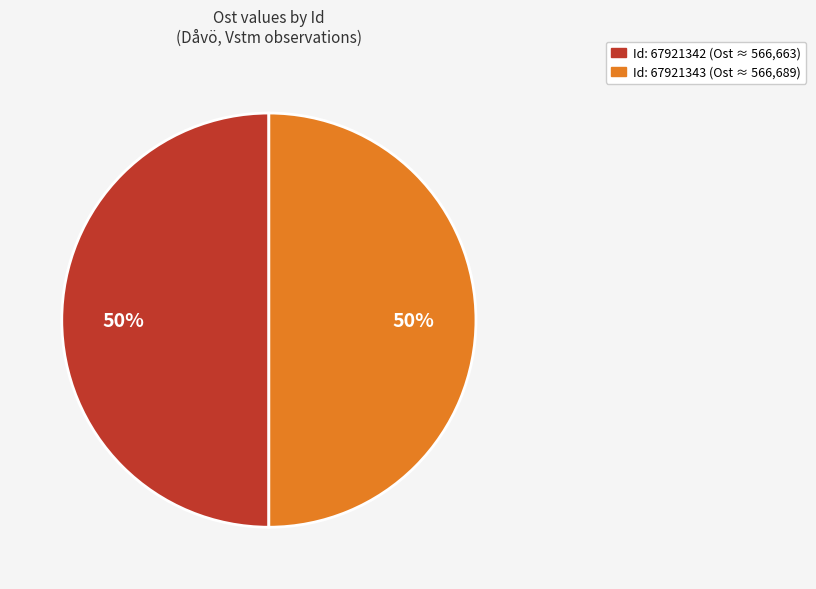

To the nearest percent, what is the average slice percentage?

50%